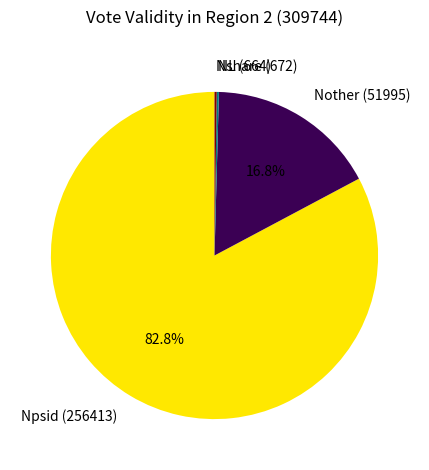

To the nearest percent, what portion does Npsid represent?

83%